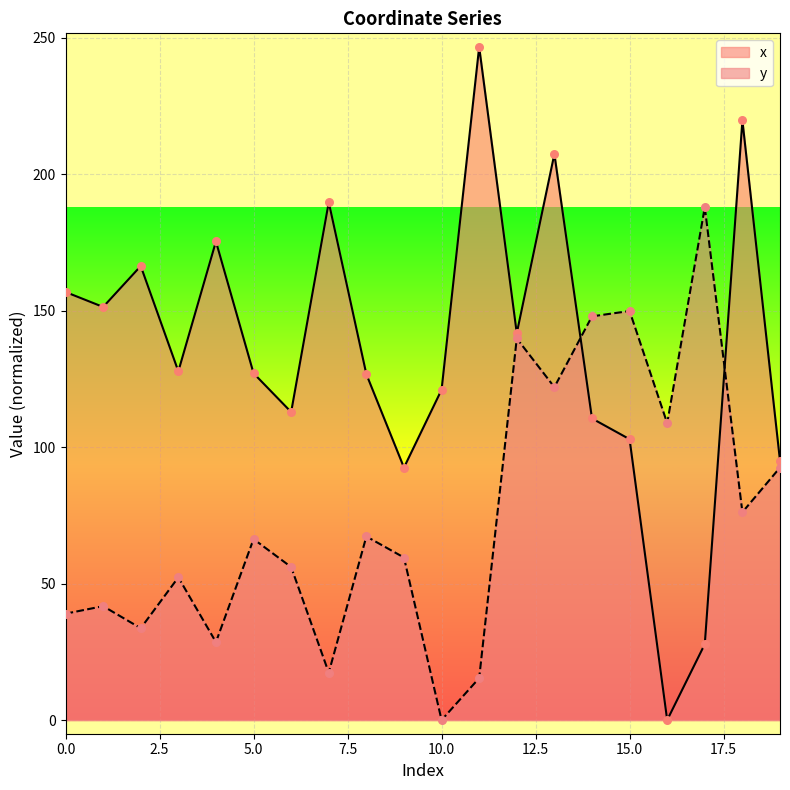

At how many categories does at least one series exceed 195?

3